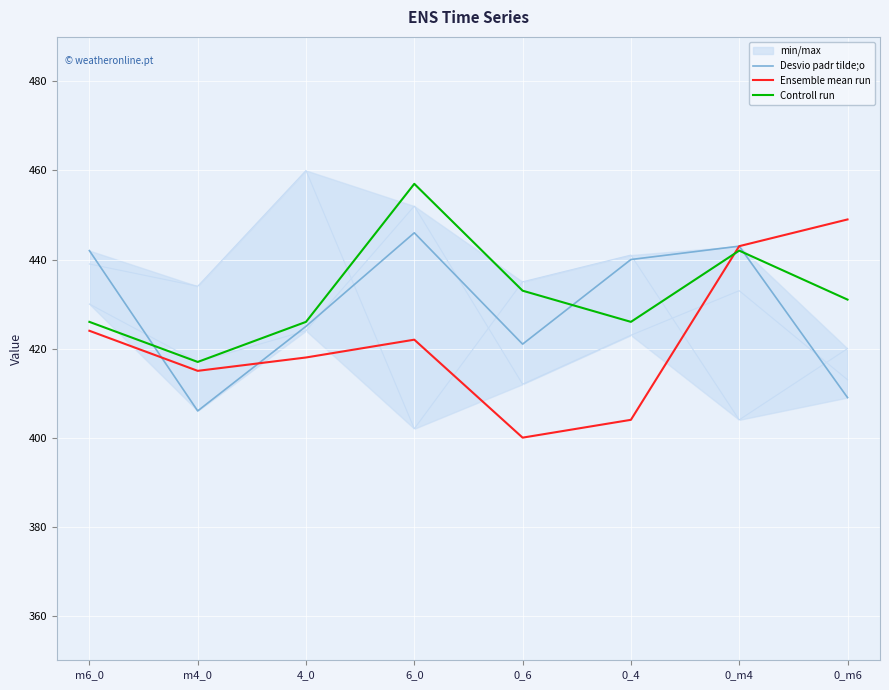

At which category does the chart reach its minimum across all series?

0_6